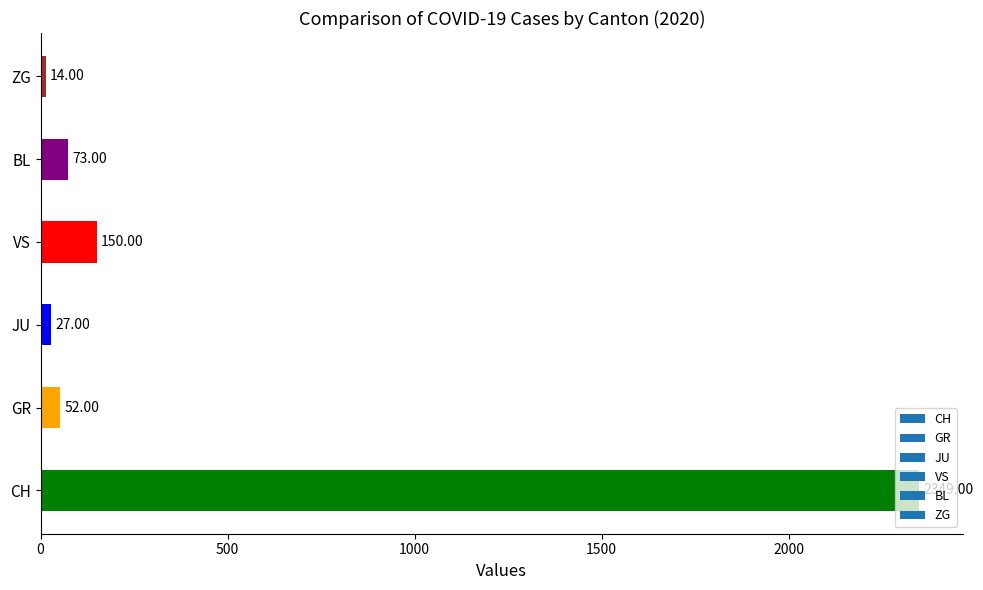

How many categories are shown in the chart?

6